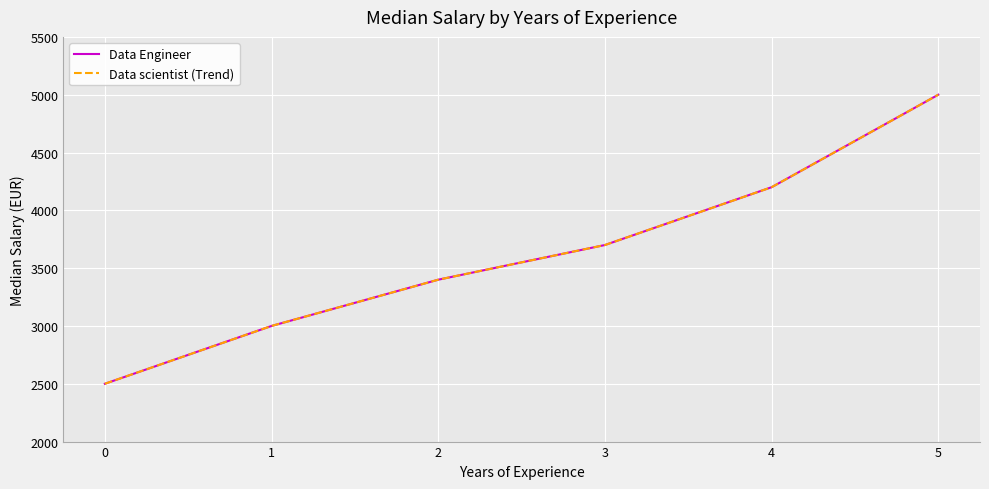

Does the chart have visible grid lines?

Yes